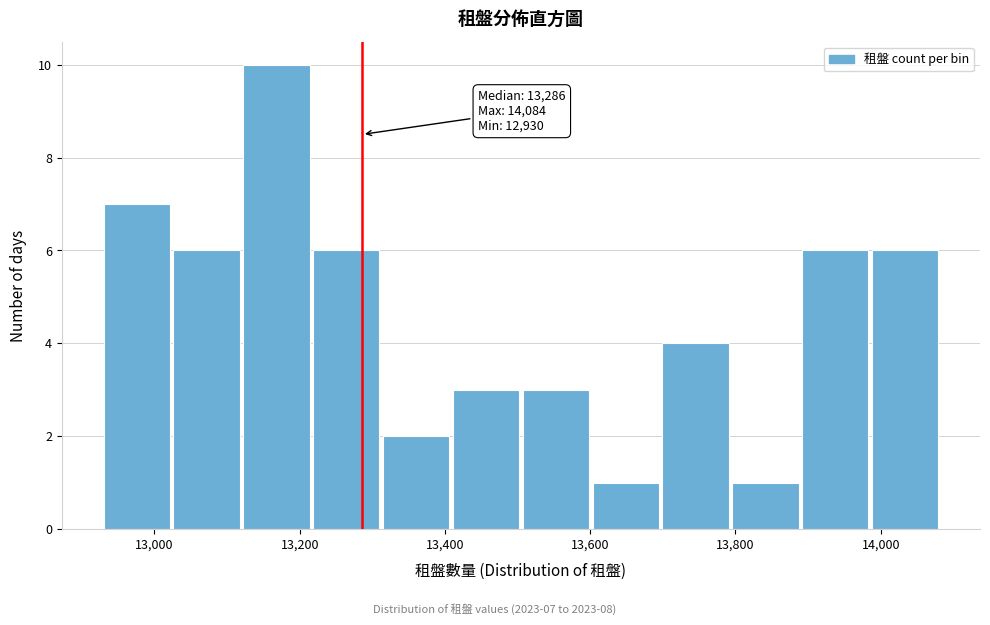

Which range on the x-axis has the tallest bar?

13120 to 13220